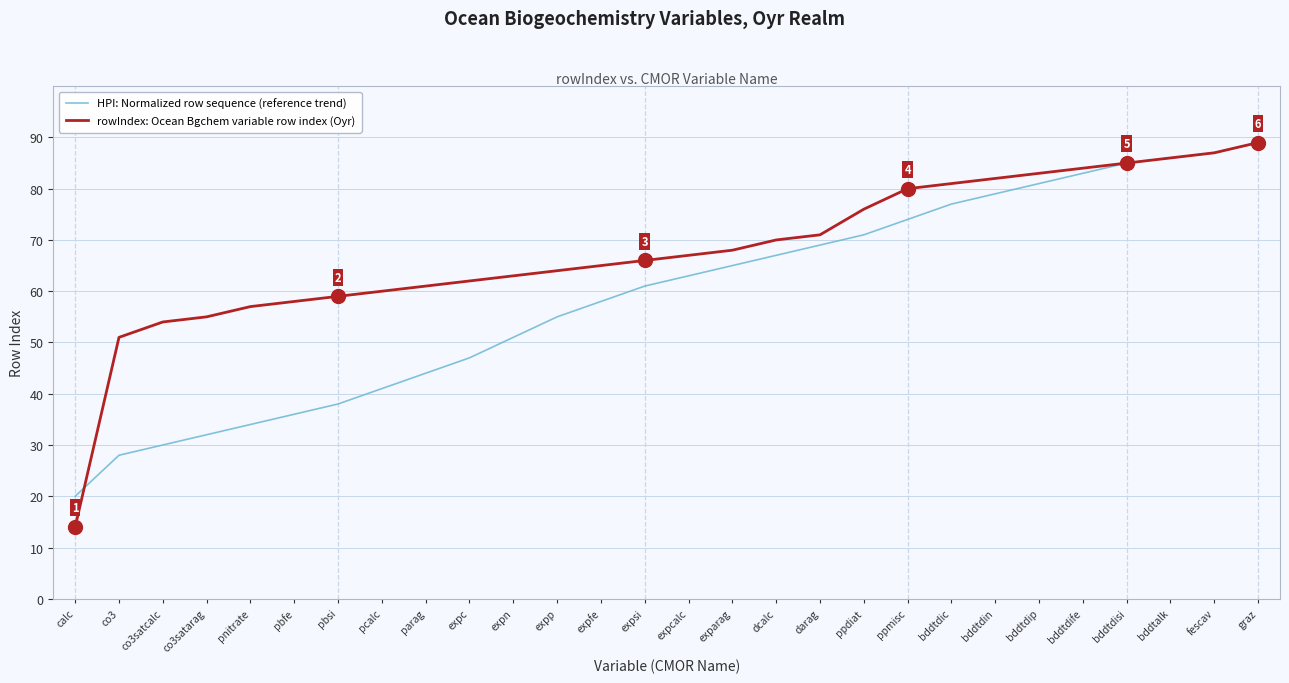

What position from the left is bddtdip?

23